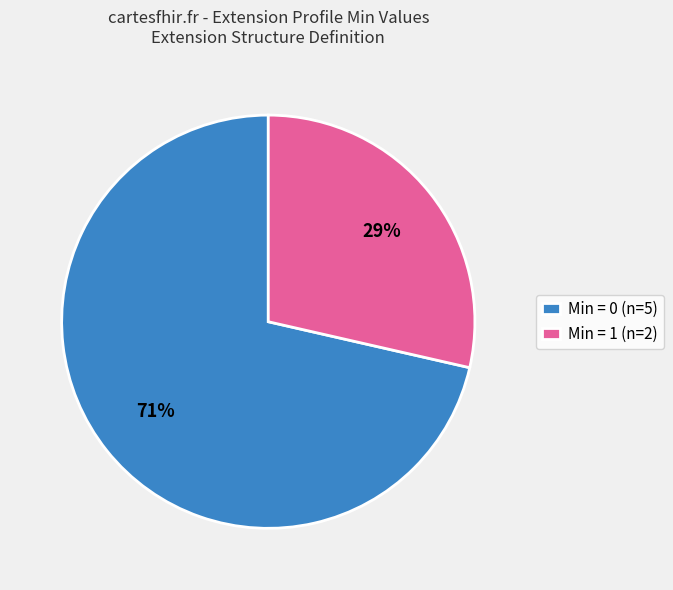

Combined, do Min = 1 (n=2) and Min = 0 (n=5) account for over 50%?

Yes